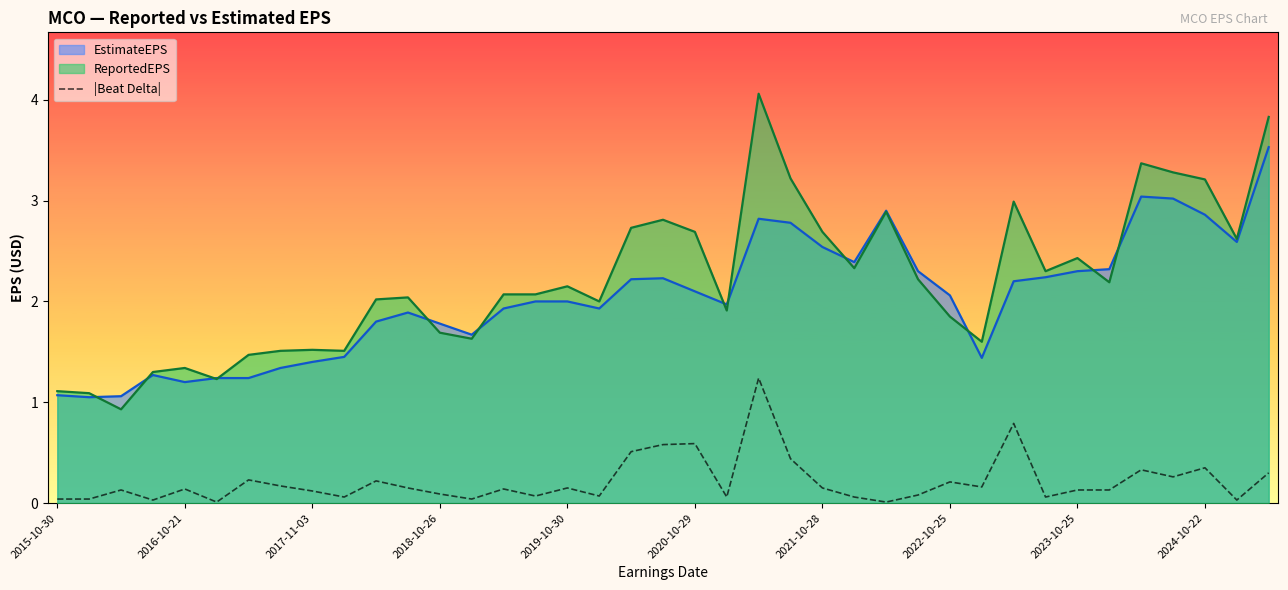

At 2022-10-25, list the series in order from largest to smallest.

EstimateEPS, ReportedEPS, |Beat Delta|